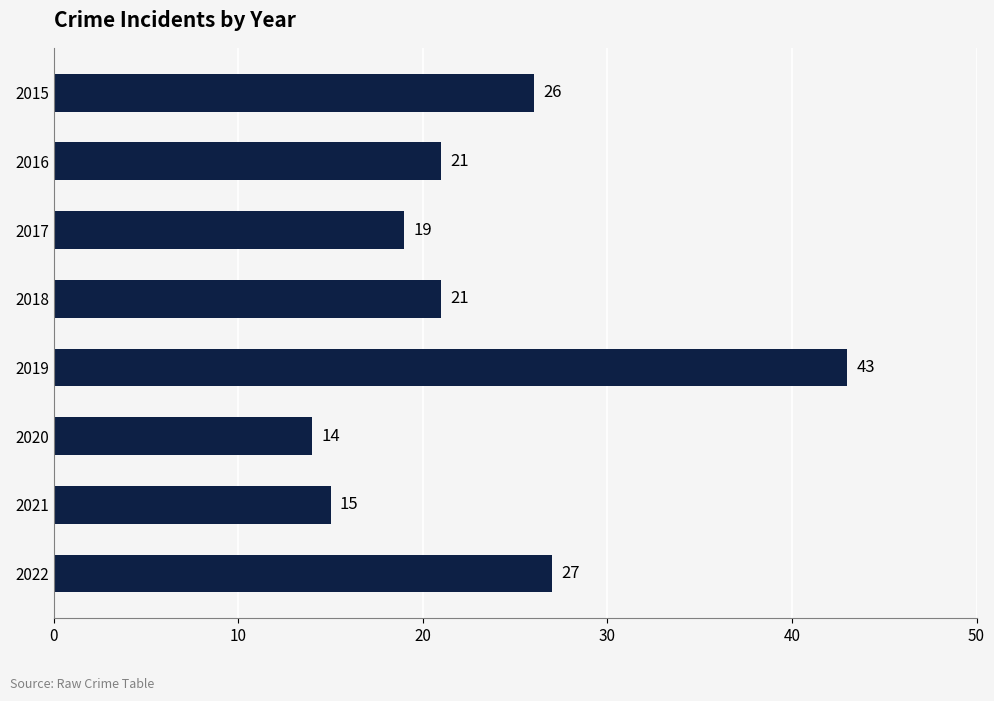

Where is the data nearest to the value 28?

2022